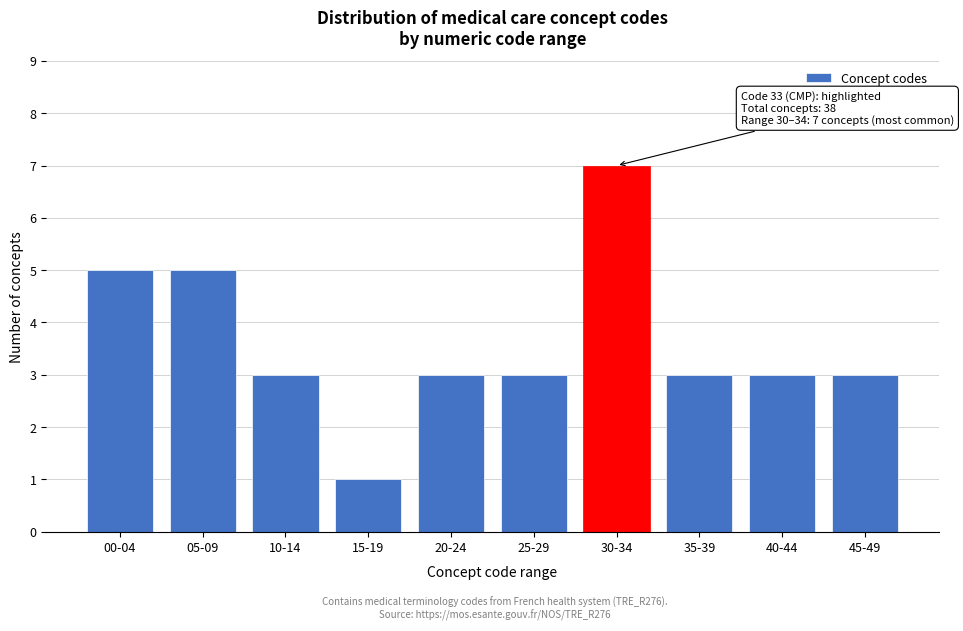

Reading right to left, list all the values displayed in this chart.

45-49=3	40-44=3	35-39=3	30-34=7	25-29=3	20-24=3	15-19=1	10-14=3	05-09=5	00-04=5